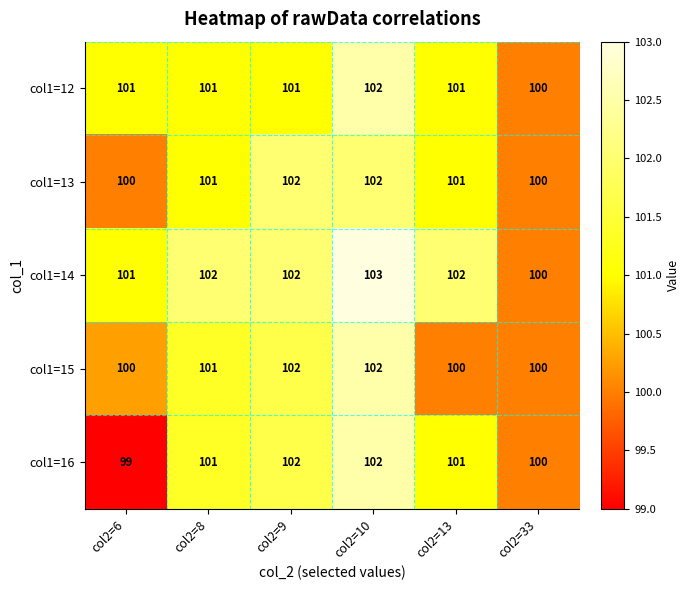

Which series changed the most between col2=10 and col2=13?

col1=15